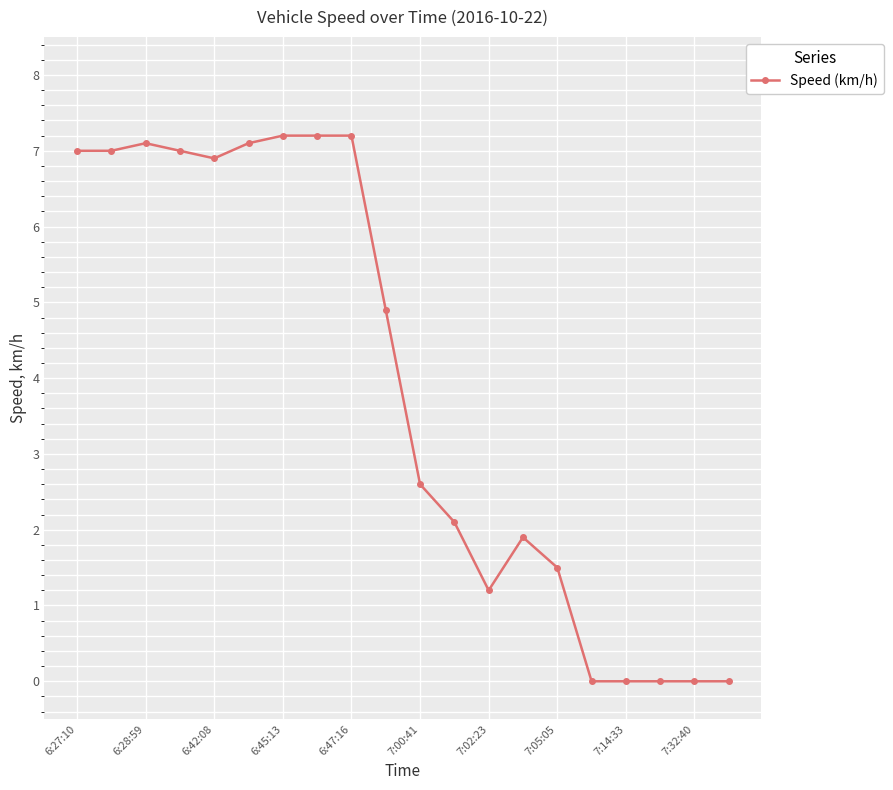

What is the value of the 11th point from the left?

2.6